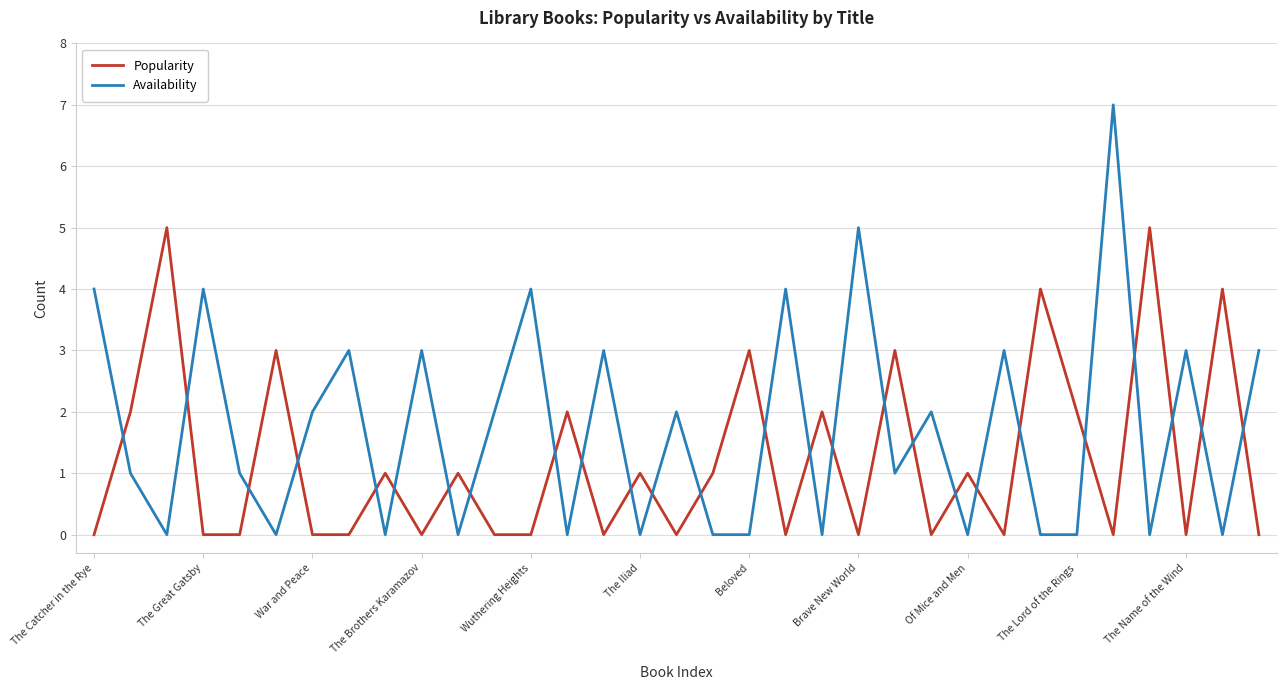

How many intersections are there between Availability and Popularity?

26